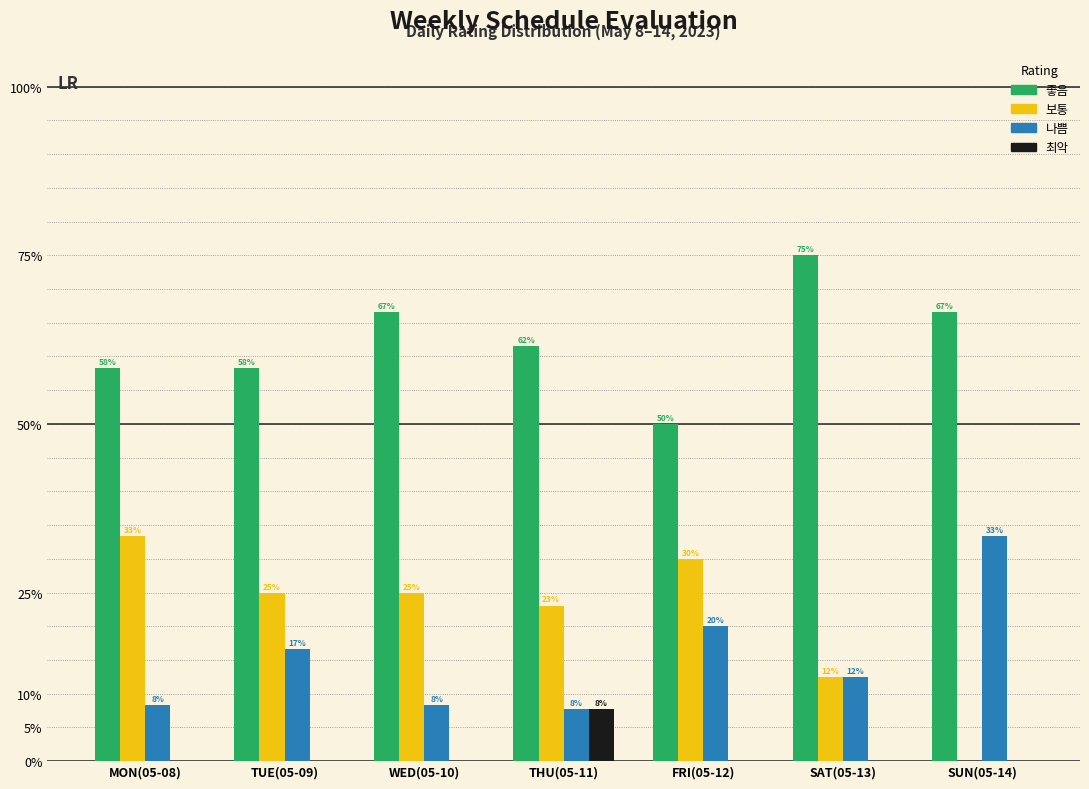

Are the bars horizontal?

No